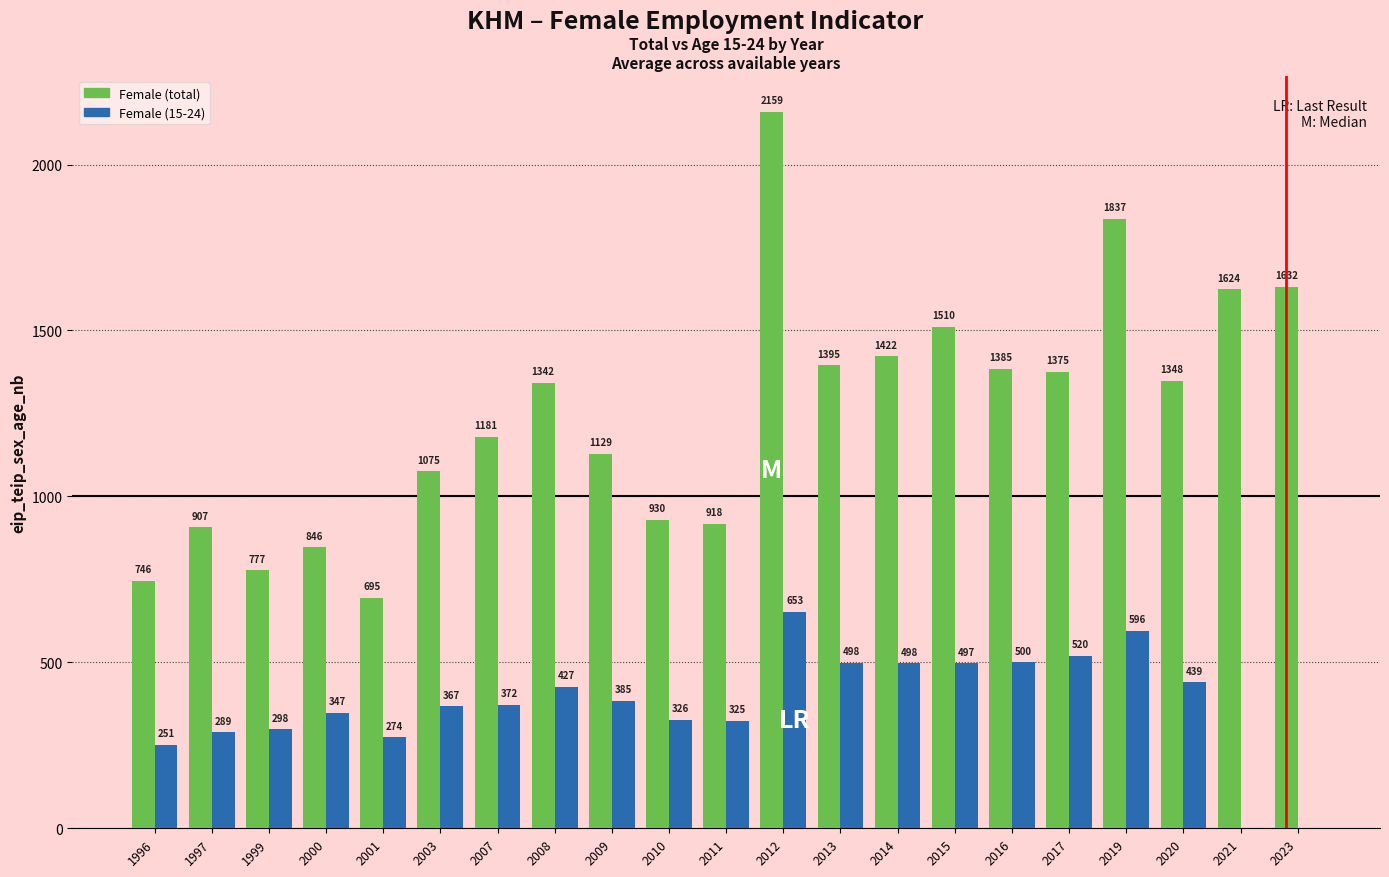

What are all the series names shown in the legend?

Female (total), Female (15-24)